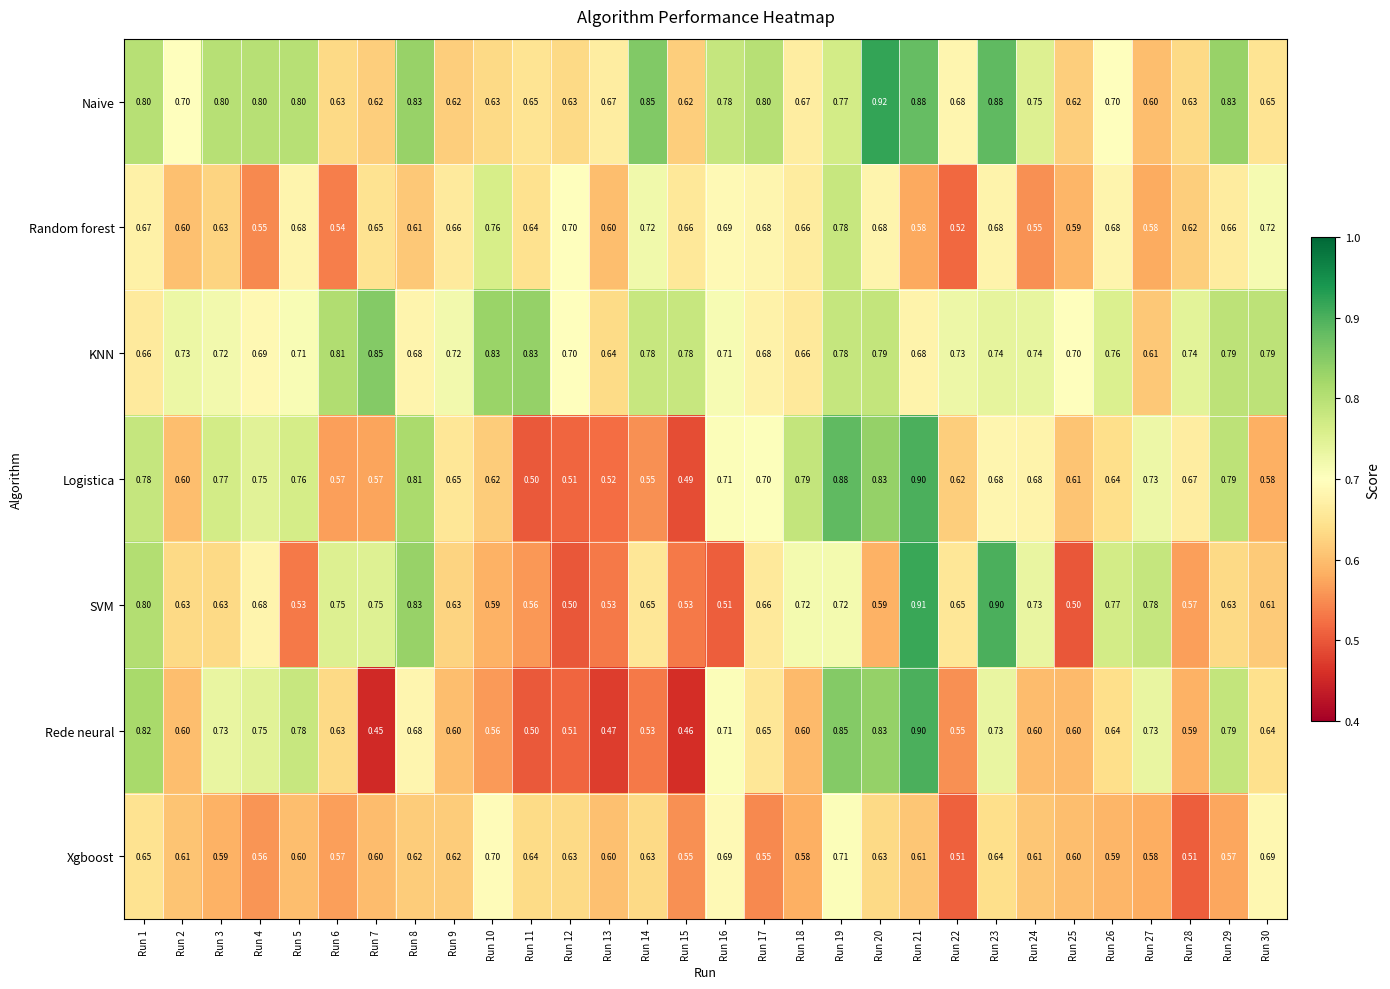

Which series changed the most between Run 20 and Run 21?

SVM